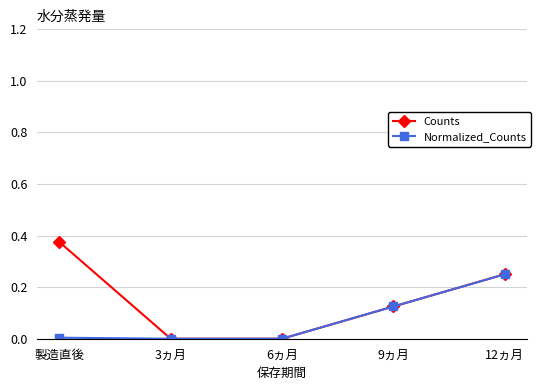

Rank the series by their maximum value, from lowest to highest.

Normalized_Counts, Counts